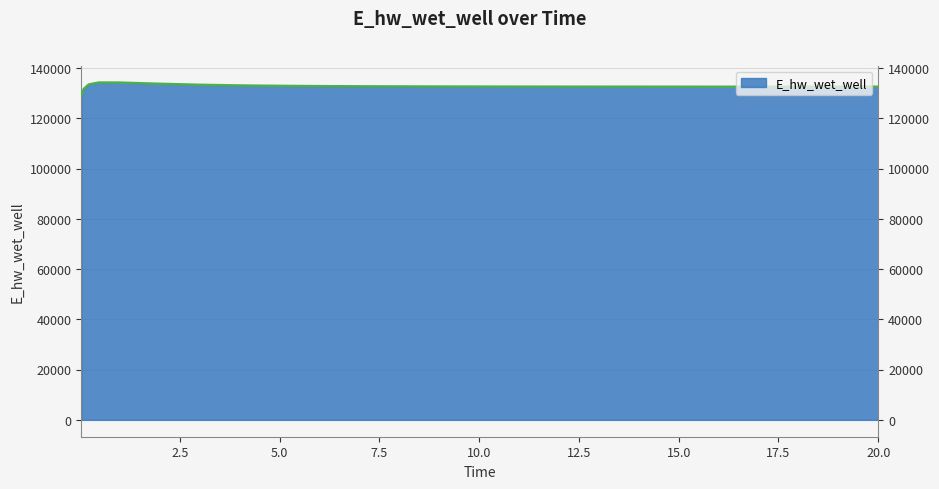

What is the label of the 26th point from the left?

20.0